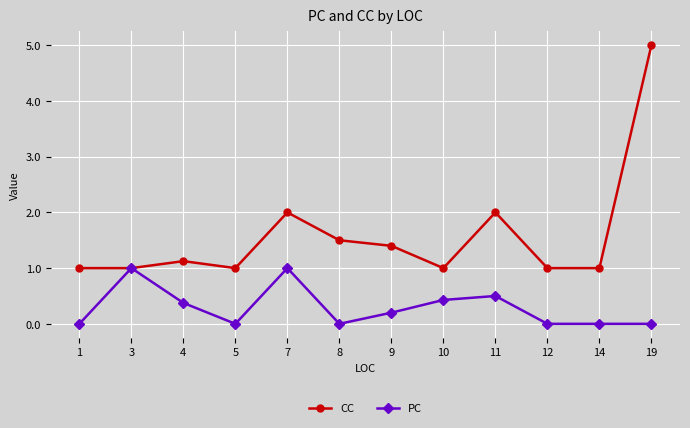

The value of PC at 5 is 0.3. True or false?

False